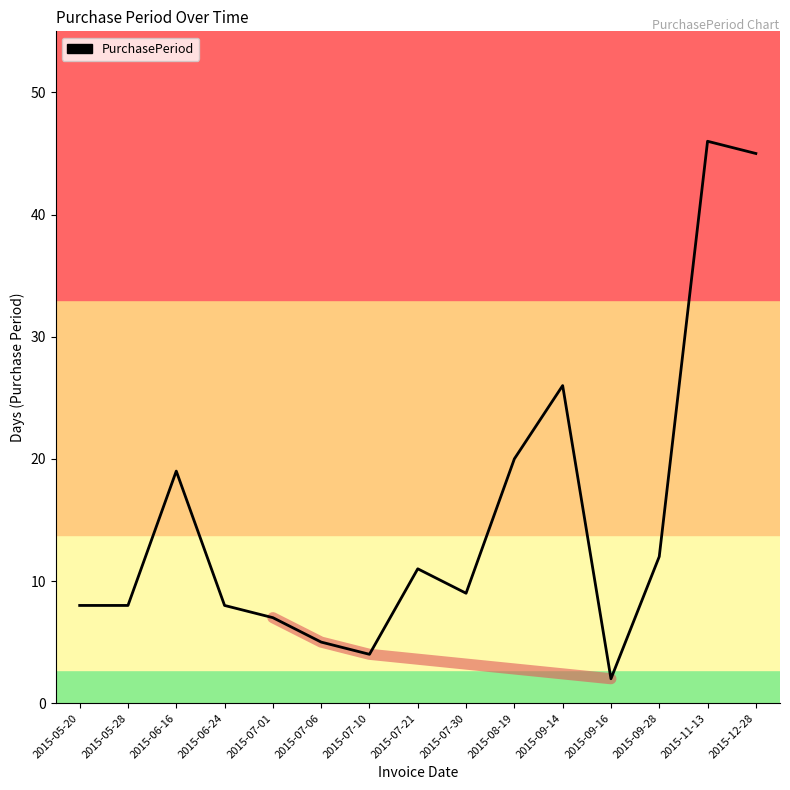

Where is the first local minimum?

2015-07-10